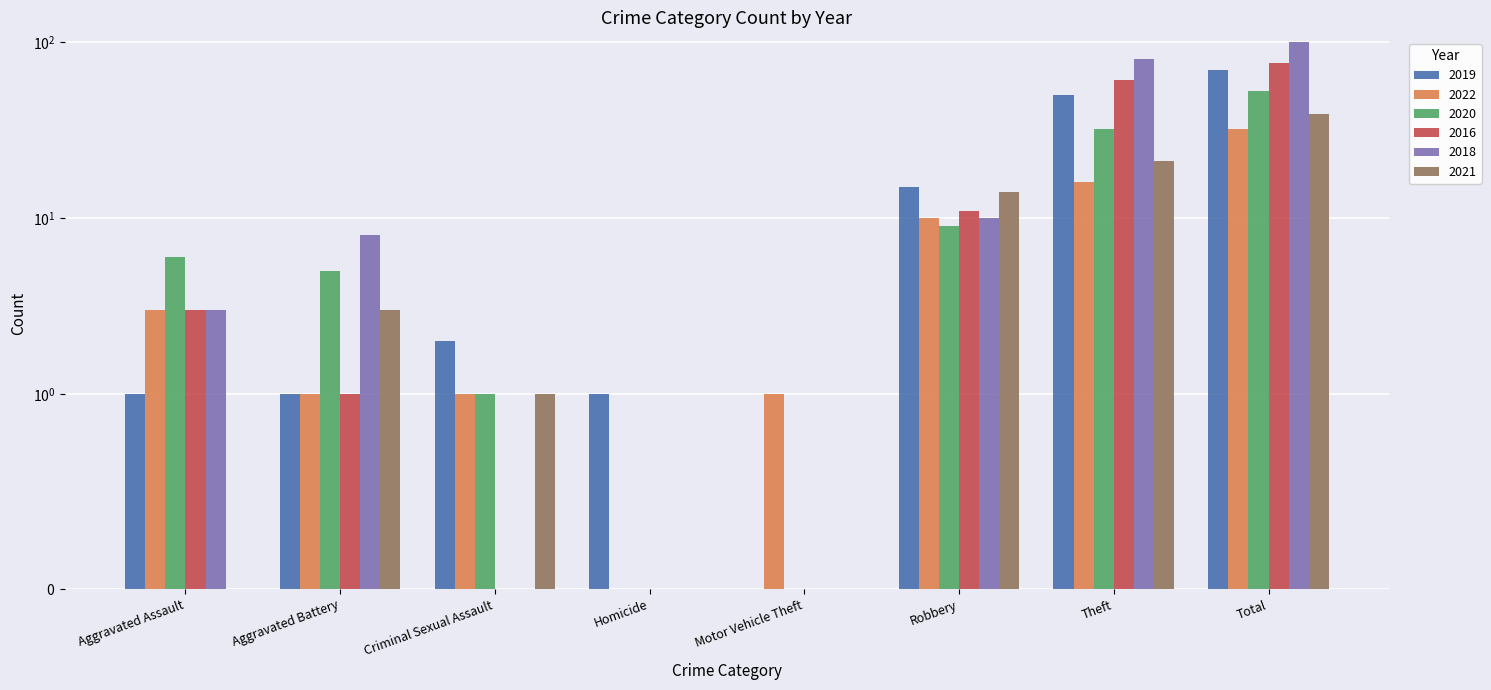

Rank the series by their maximum value, from lowest to highest.

2022, 2021, 2020, 2019, 2016, 2018